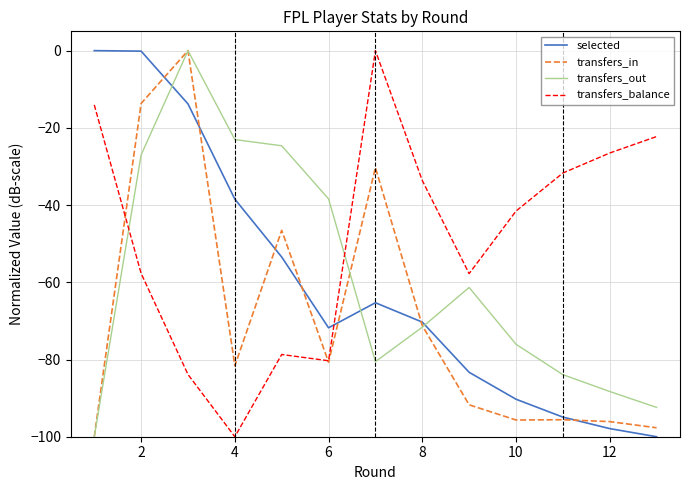

Which series has the largest total across all categories?

transfers_balance